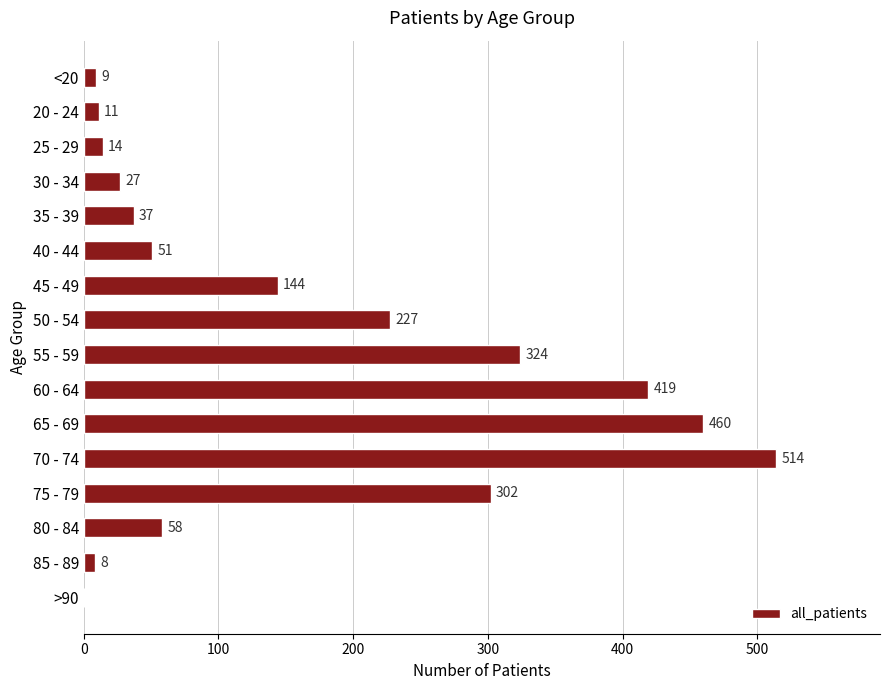

What is the sum of all values?

2605